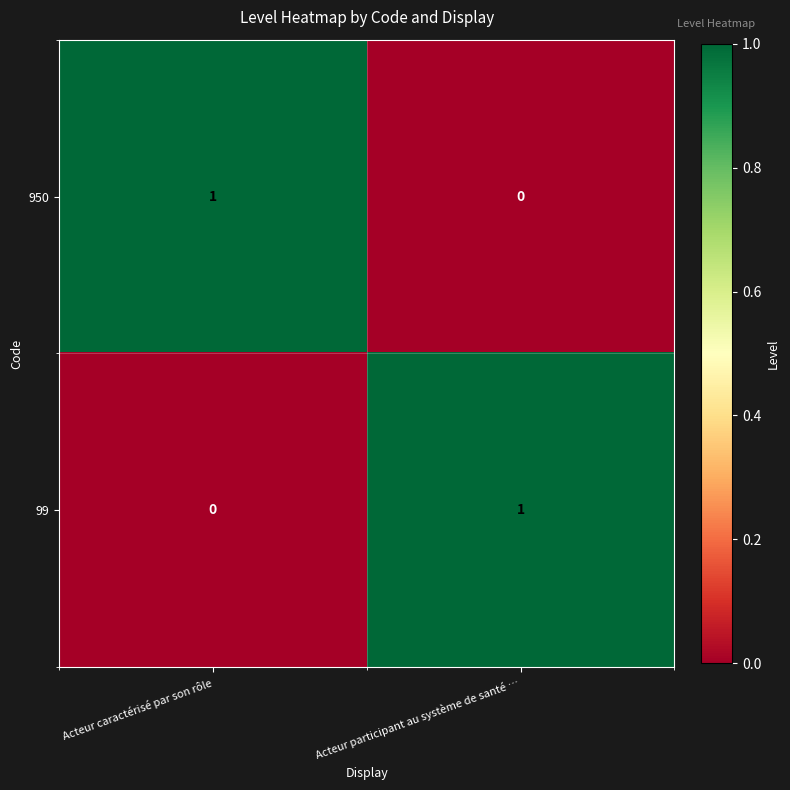

How many categories are shown in the chart?

2